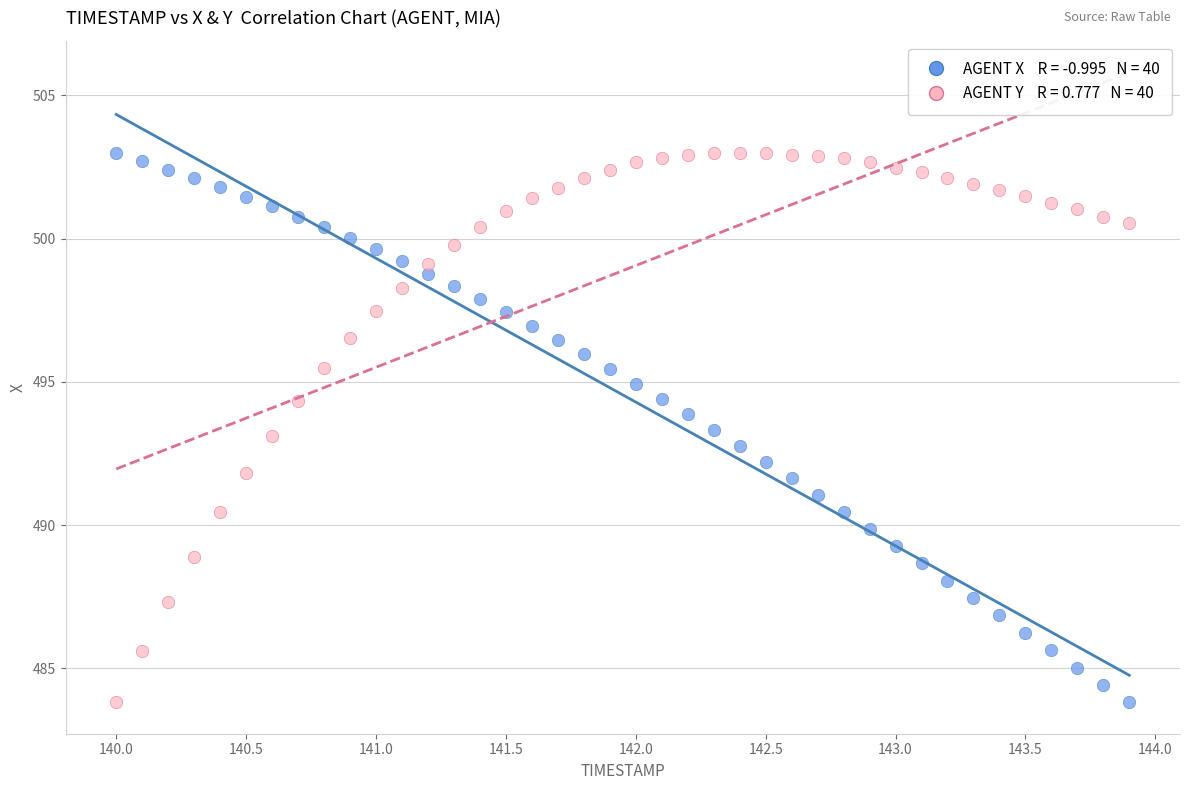

Across all data points, what is the range of Y values (max minus min)?

19.2